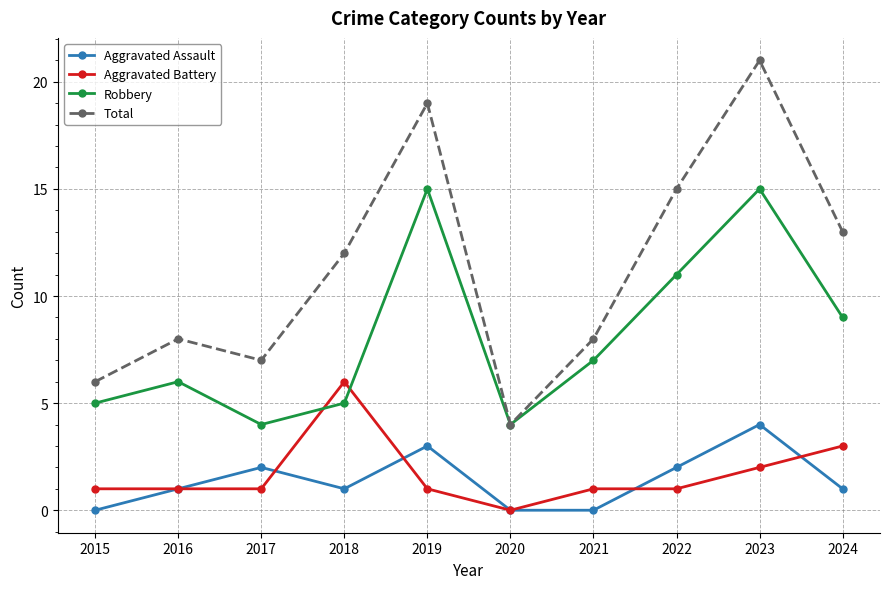

What is the difference between the maximum and minimum values in the Aggravated Assault series?

4